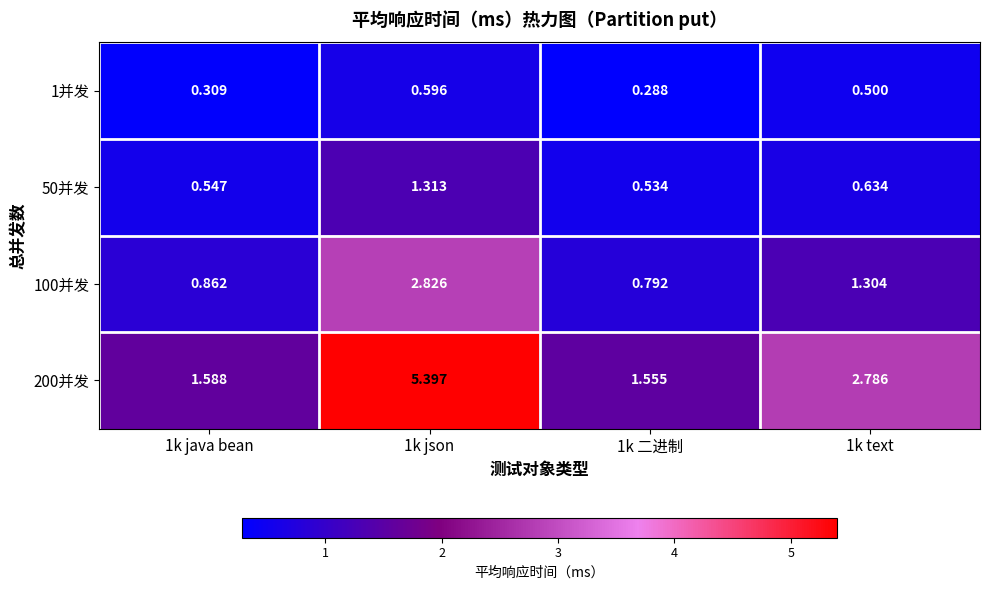

What is the difference between the highest and lowest values at 1k java bean?

1.3